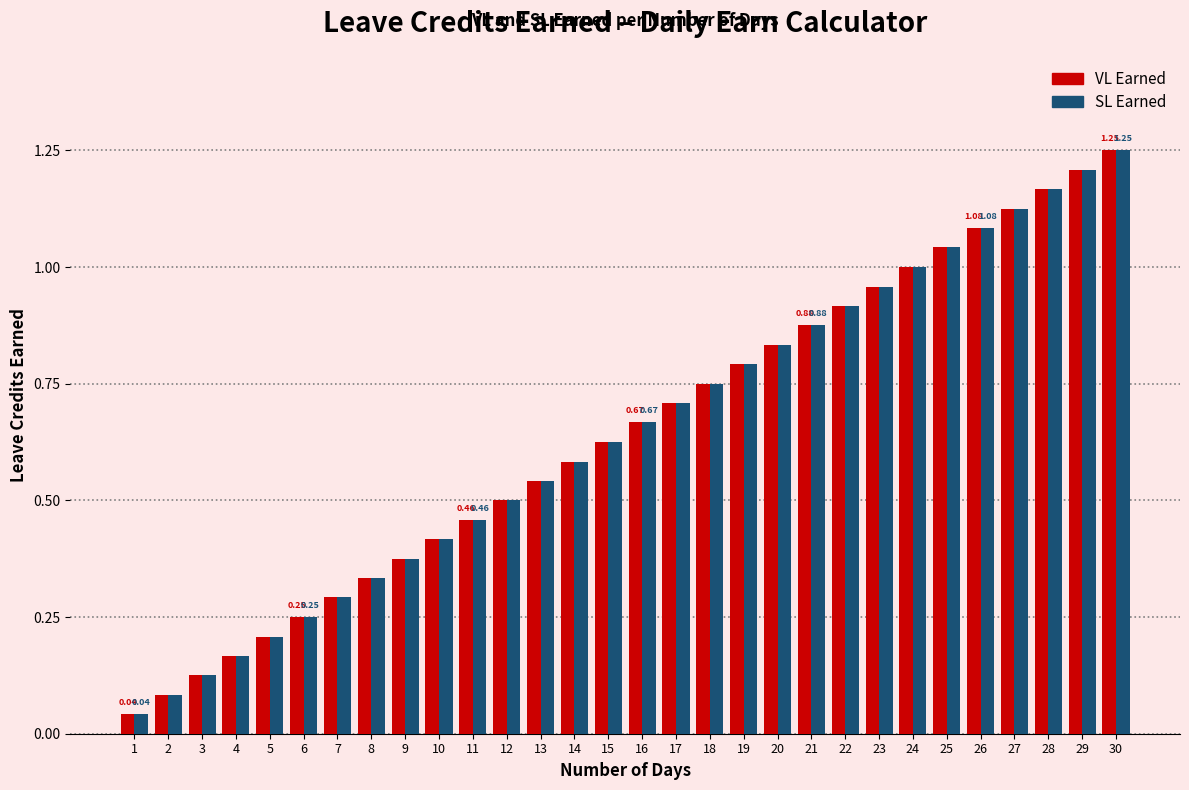

What is the sum of the SL Earned values at 10 and 24?

1.4